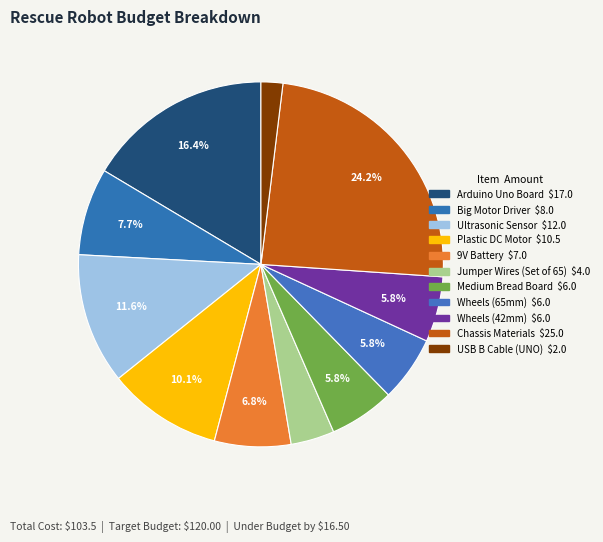

How many segments does this pie chart have?

11